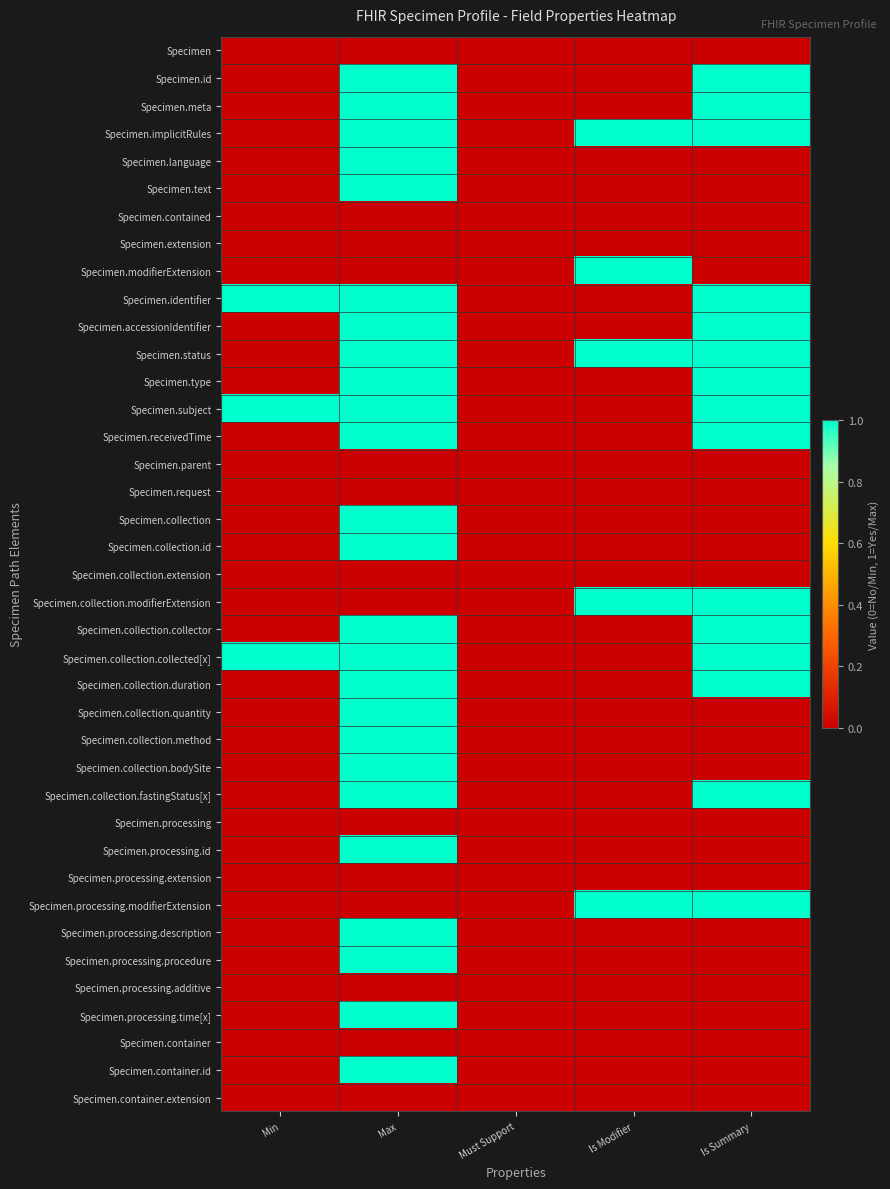

Which series has the largest range (max minus min)?

Specimen.id